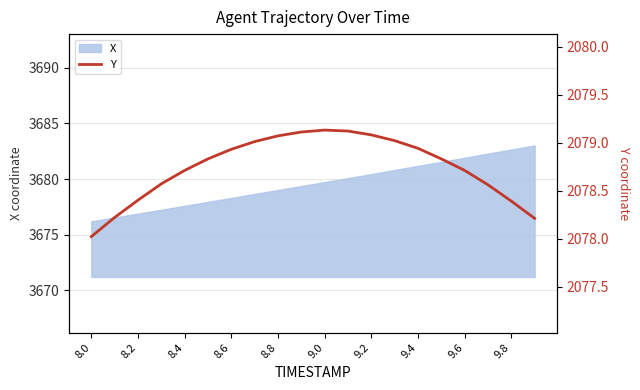

What is the highest value of the X series?

3683.0